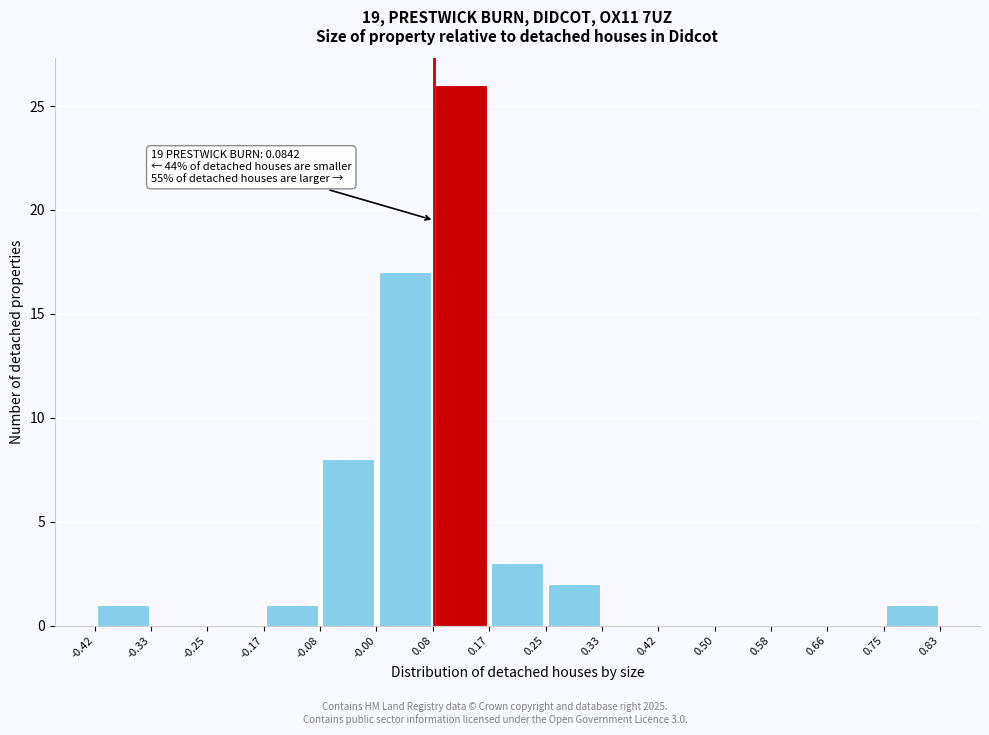

Over which range of the x-axis is the bar tallest?

0.08 to 0.17